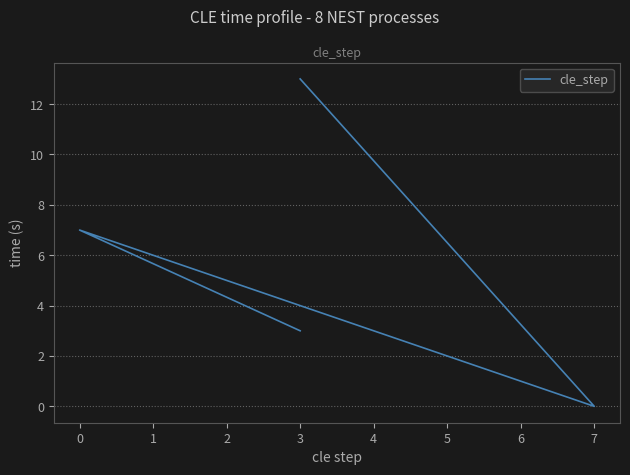

What is the difference between the maximum and minimum values?

13